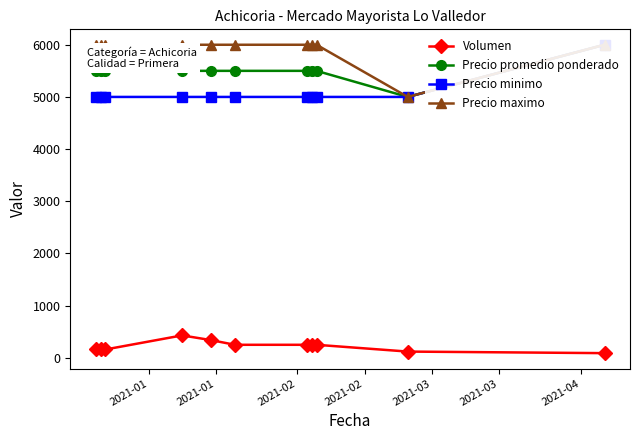

What is the value of the Volumen point at the 7th from the left?

250